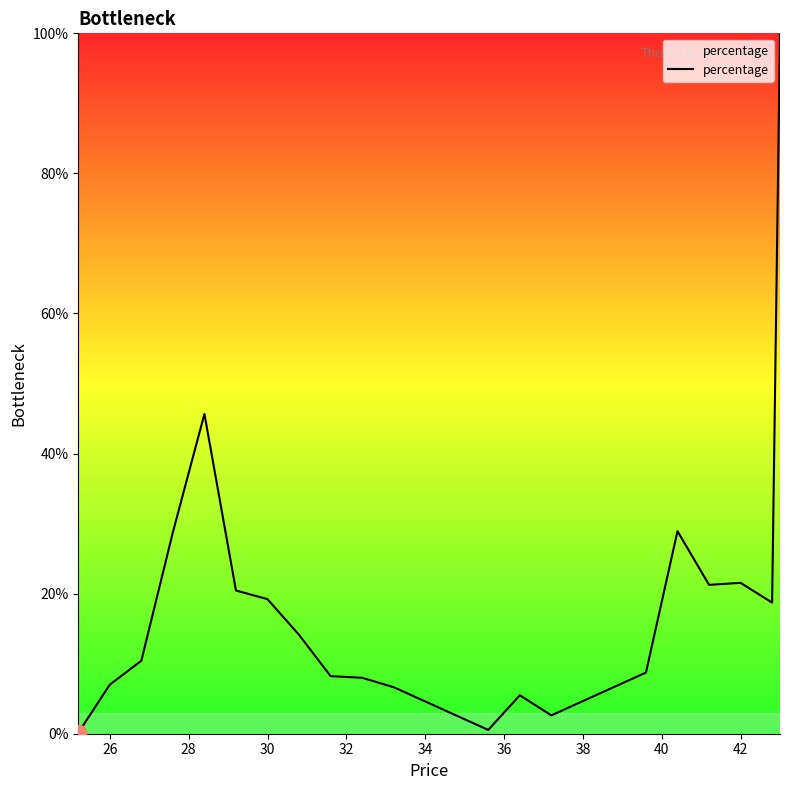

What is the maximum value shown in the chart?

100.0